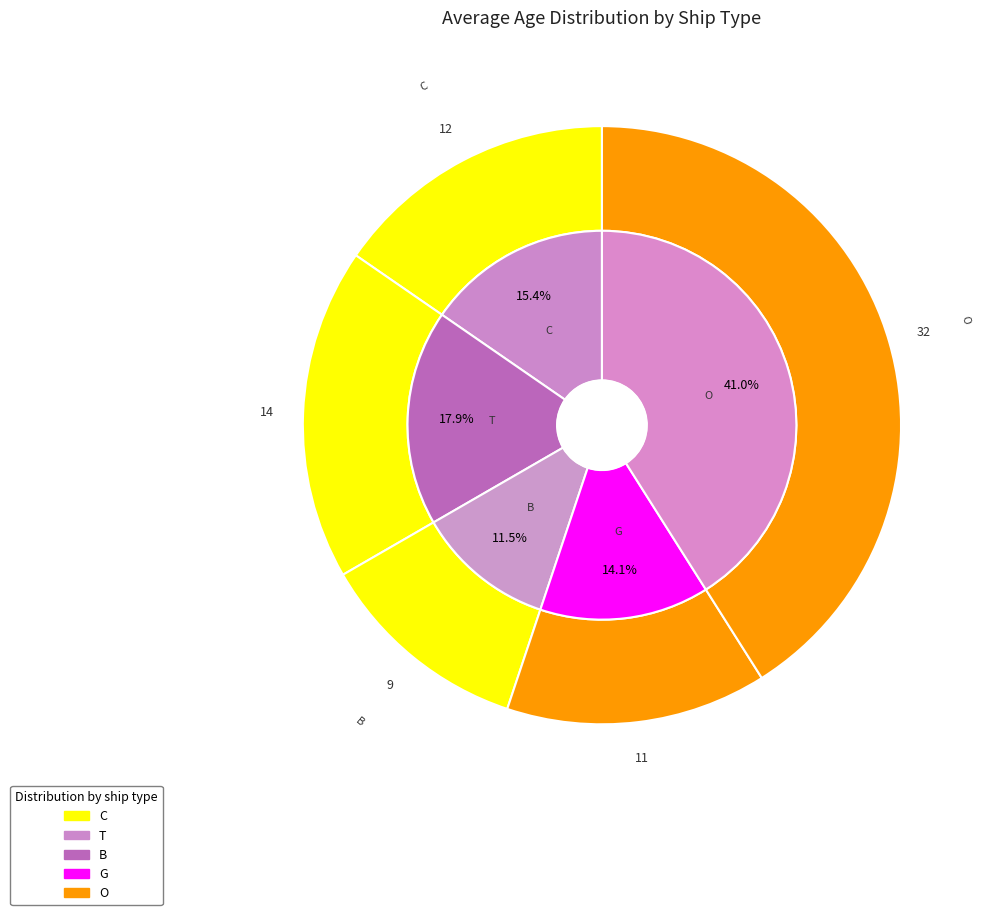

What percentage is the C slice, to the nearest percent?

15%